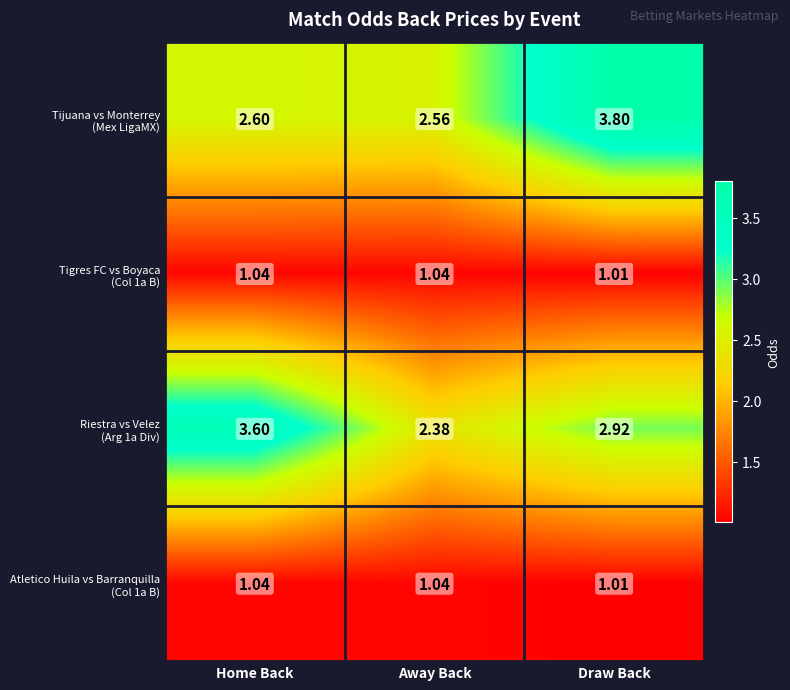

Which category has the lowest value across all series?

Draw Back